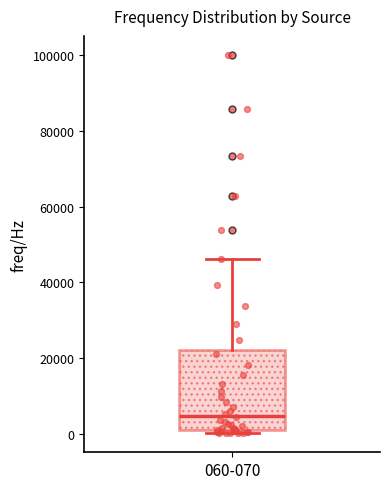

Read this box plot against the y-axis: the position of the median line, the range covered by the box, and the ends of both whiskers. The values are not printed on the chart, so give them approximately, as read against the axis.

median 4000, box 2000 to 22000, whiskers 0 to 46000